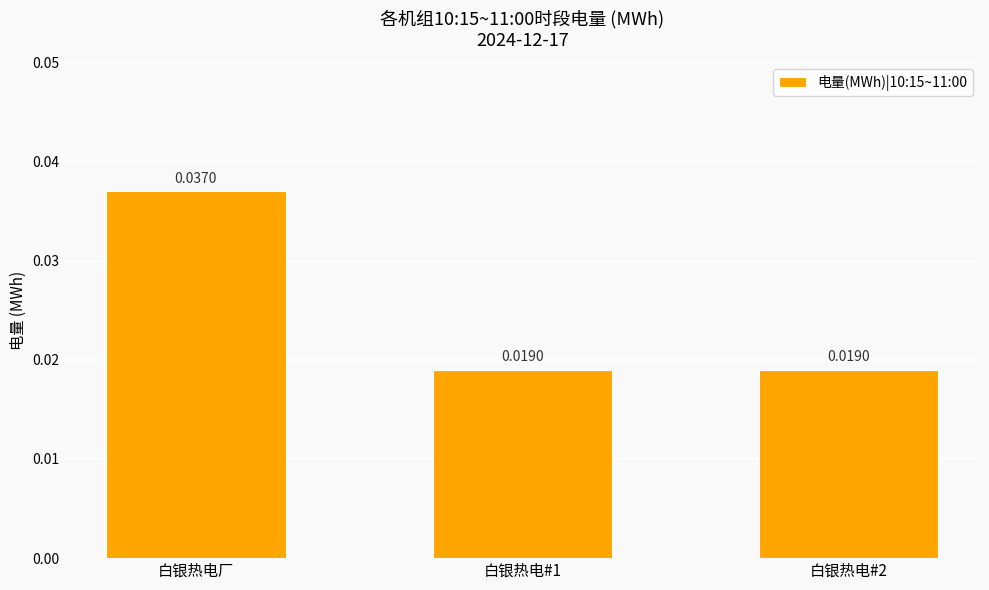

What is the label of the 1st bar from the right?

白银热电#2